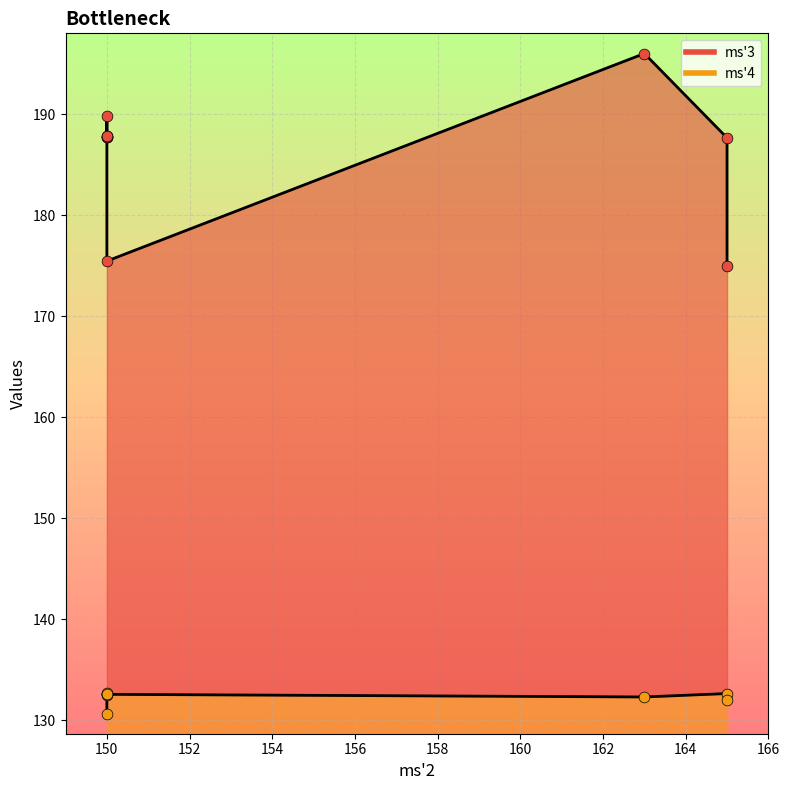

Is the value of ms3 at 150 greater than the value of ms4 at 150?

Yes